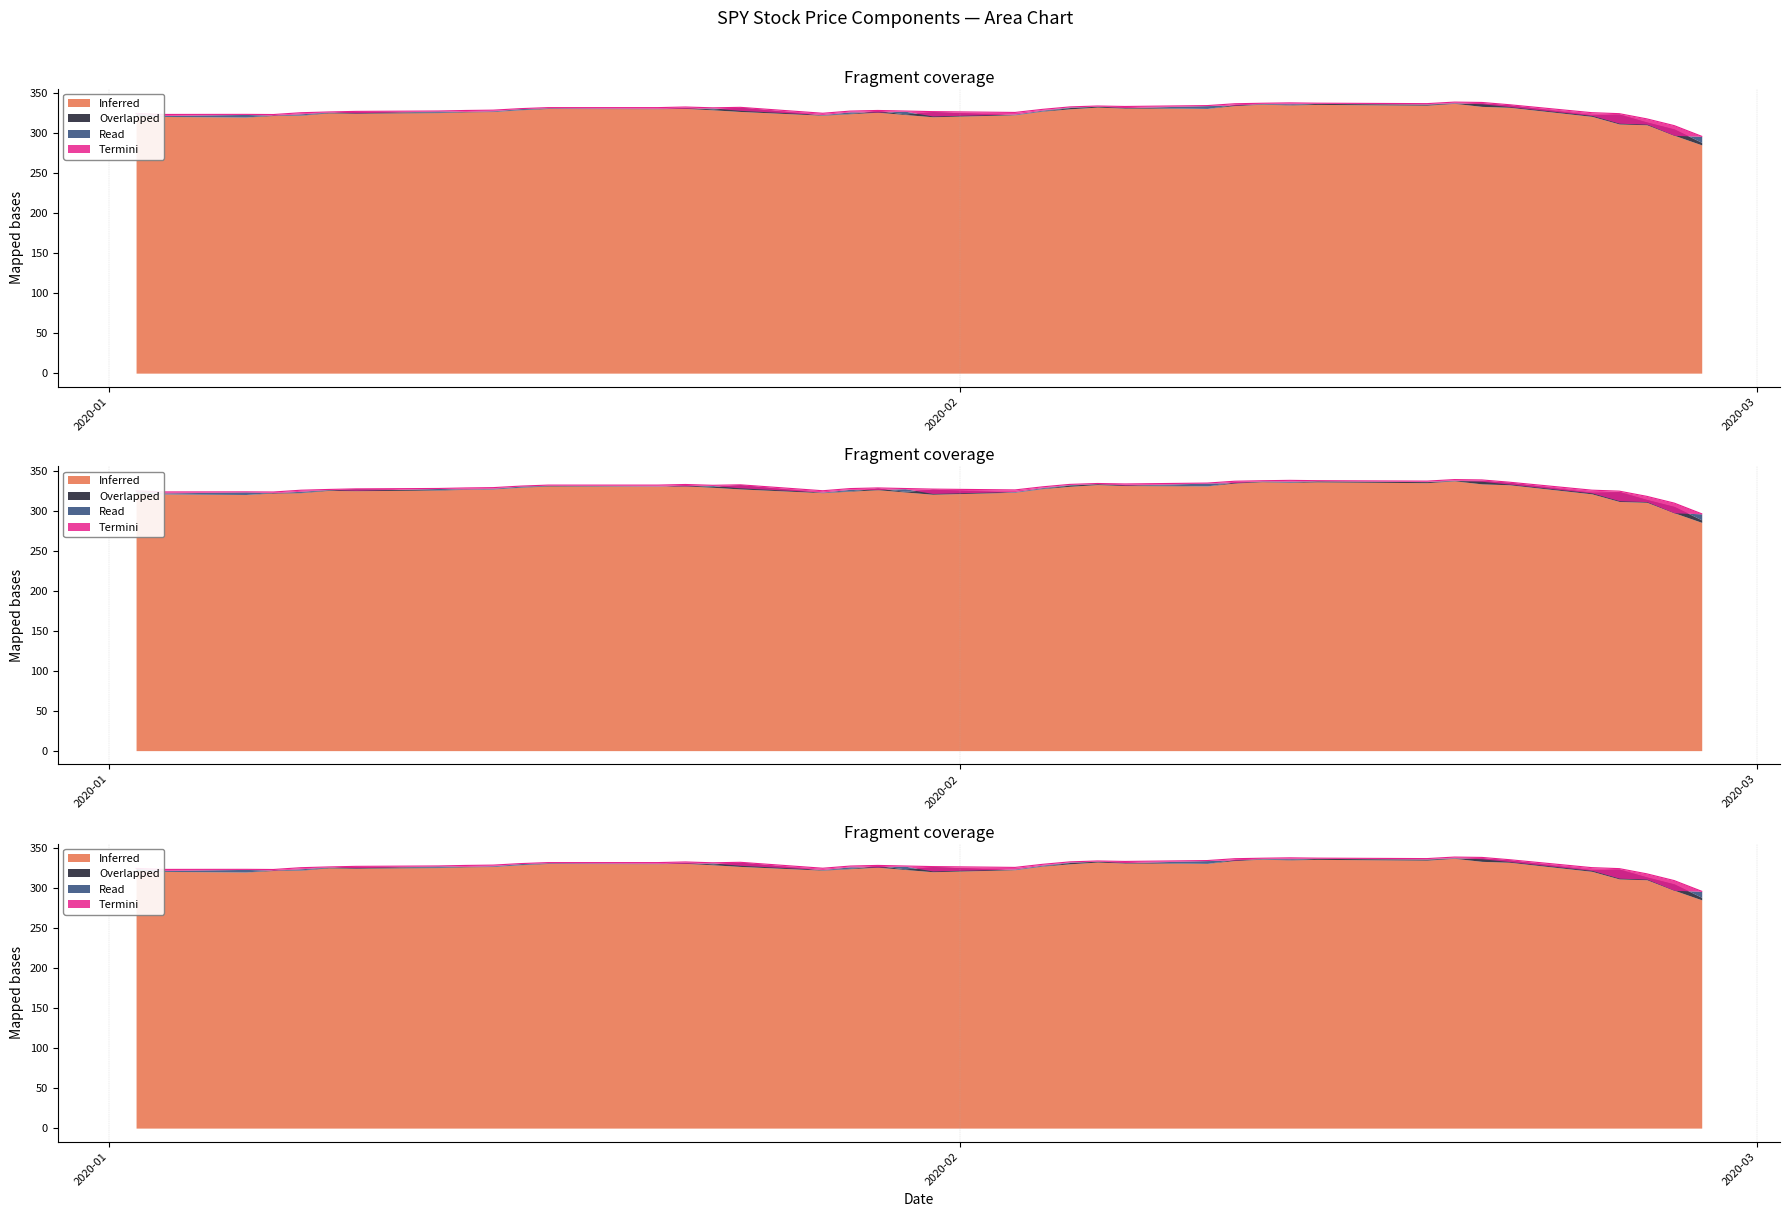

Is the value of Termini at 19 greater than the value of Overlapped at 22?

No